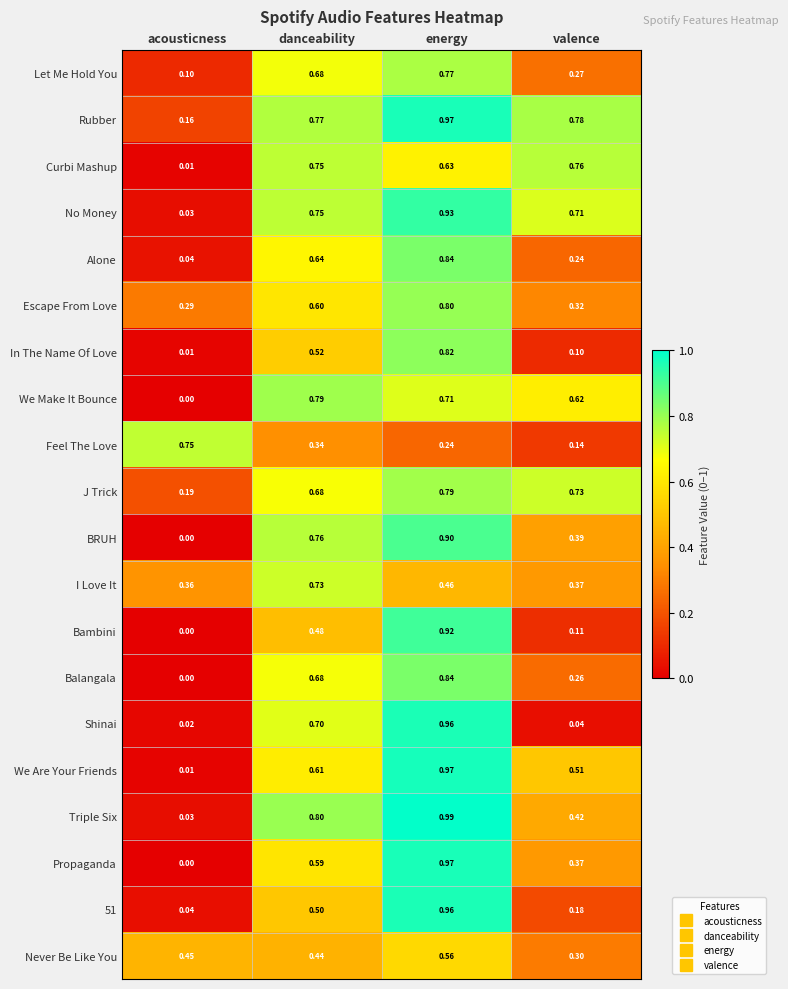

Where is We Are Your Friends nearest to the value 0?

acousticness